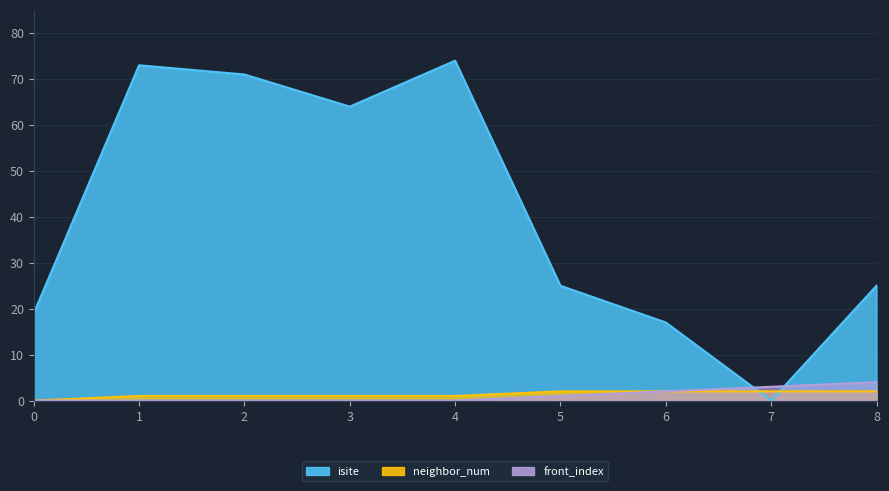

Where does the isite series first go above 25?

1